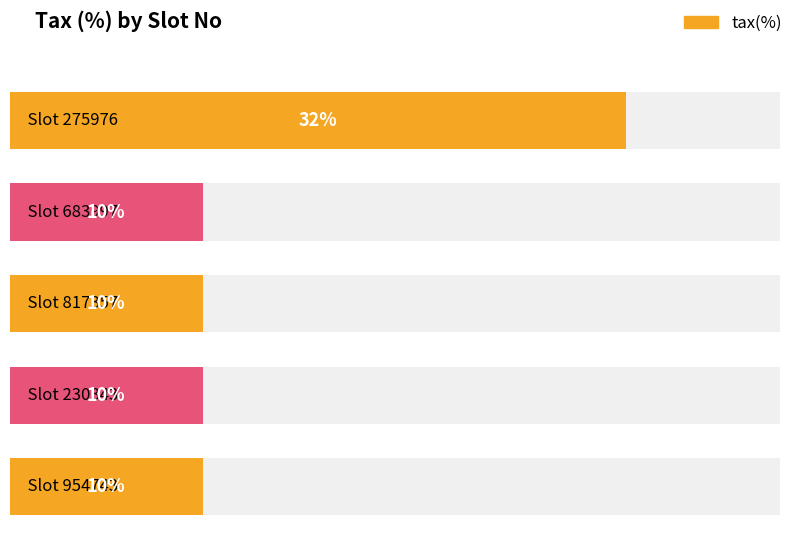

Reading right to left, what are all the values shown in this chart?

954743=10	230343=10	817357=10	683997=10	275976=32